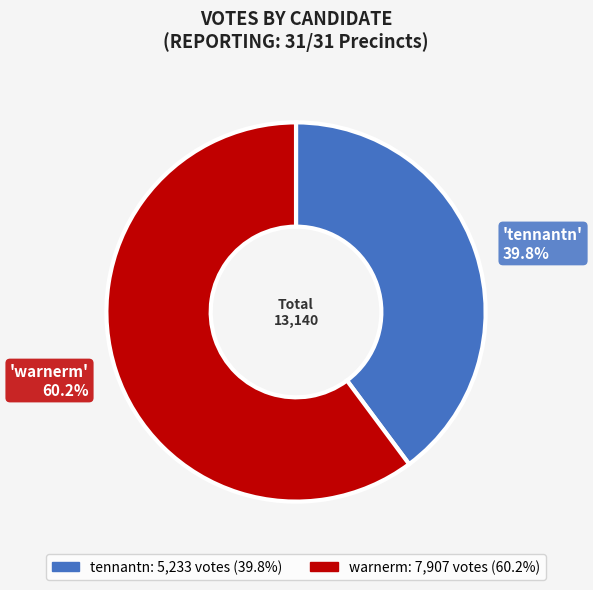

To the nearest percent, what is the difference between the warnerm and tennantn slice percentages?

20%